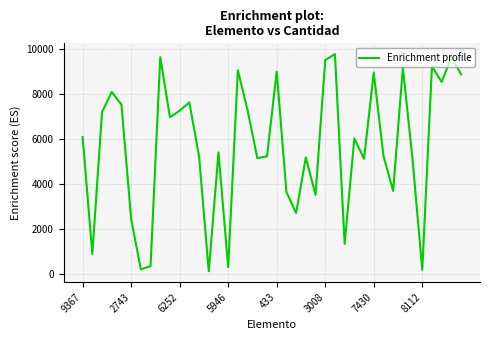

What is the maximum value shown in the chart?

9786